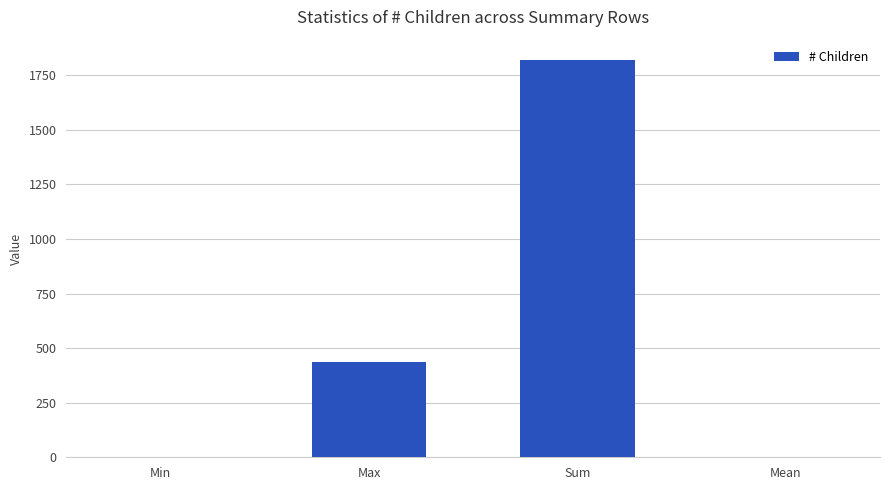

What is the sum of all values?

2258.0